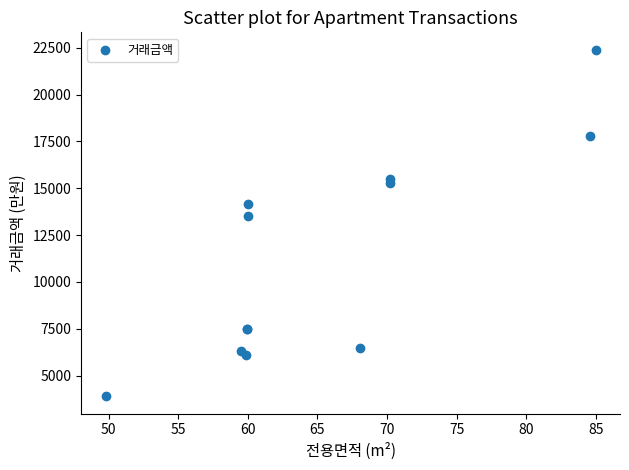

What Y value in the scatter plot is closest to 13150?

13500